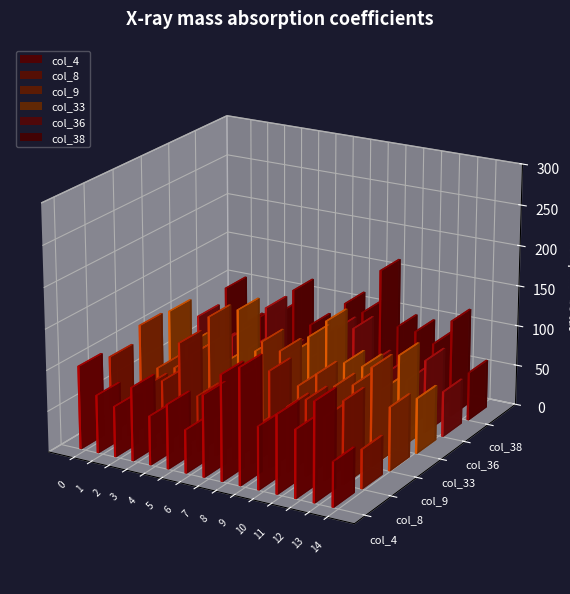

How many values in the col_33 series exceed 91?

7